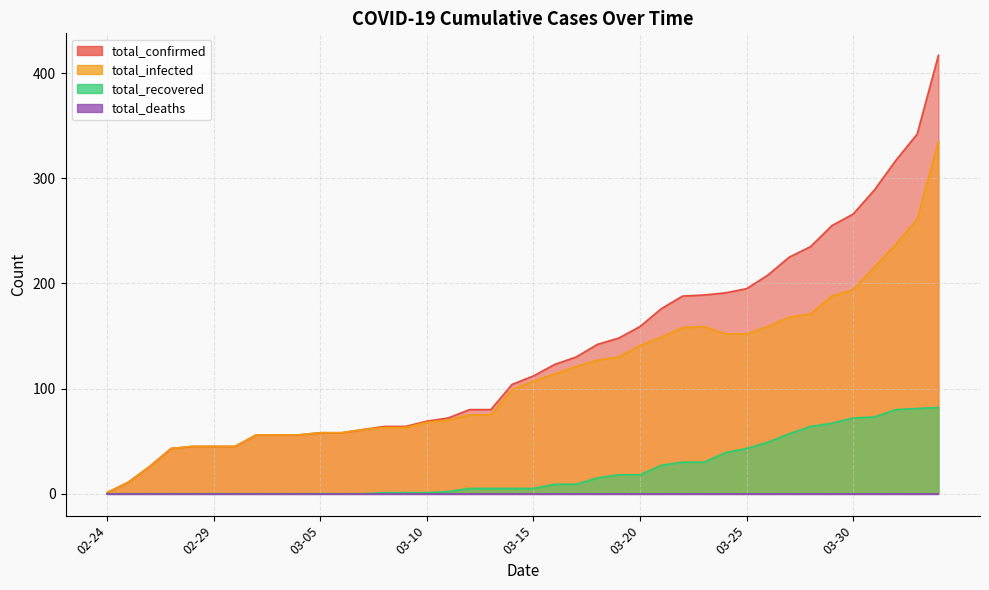

What is the label of the 10th point from the right?

03-25